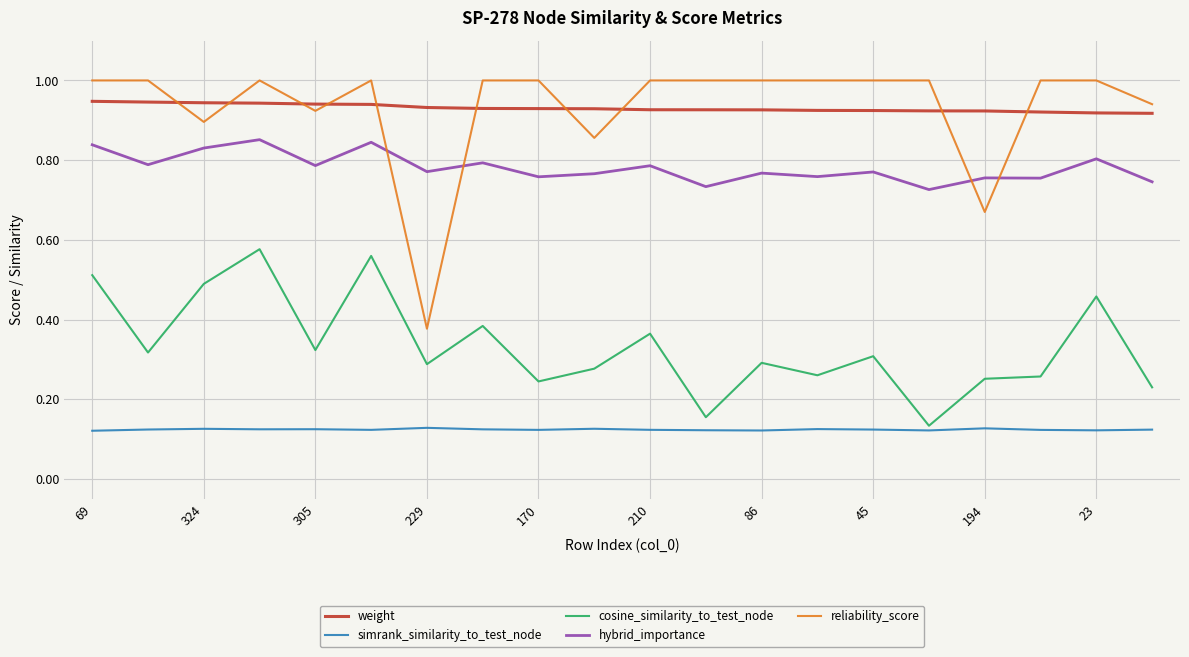

Which series has the largest range (max minus min)?

reliability_score